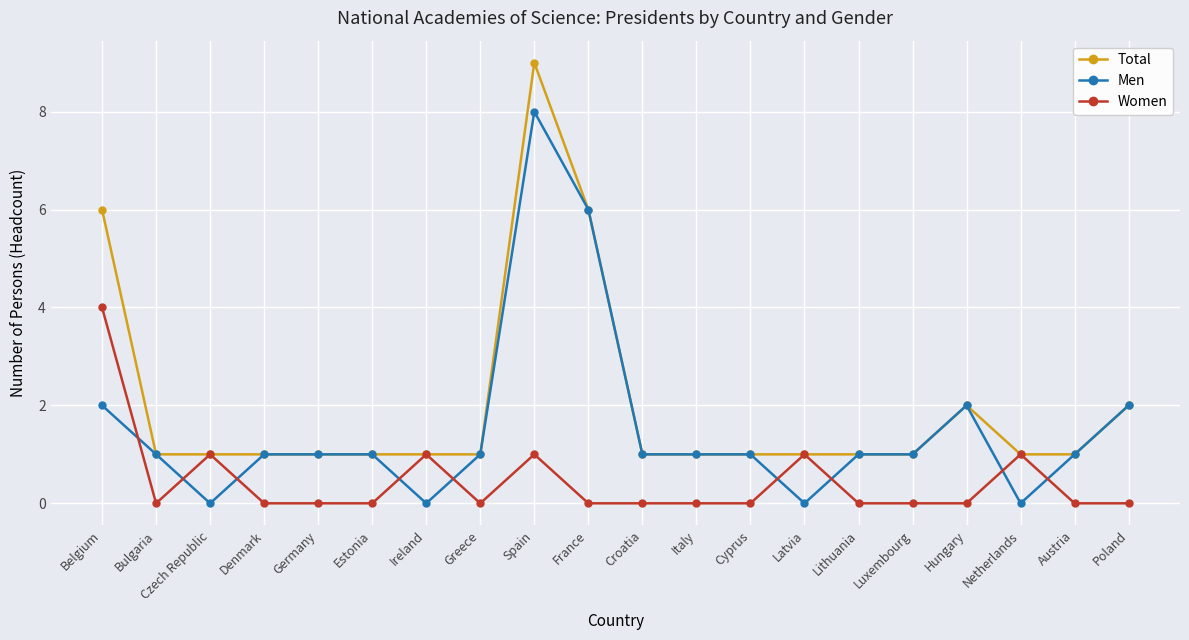

What is the total value across all series at Hungary?

4